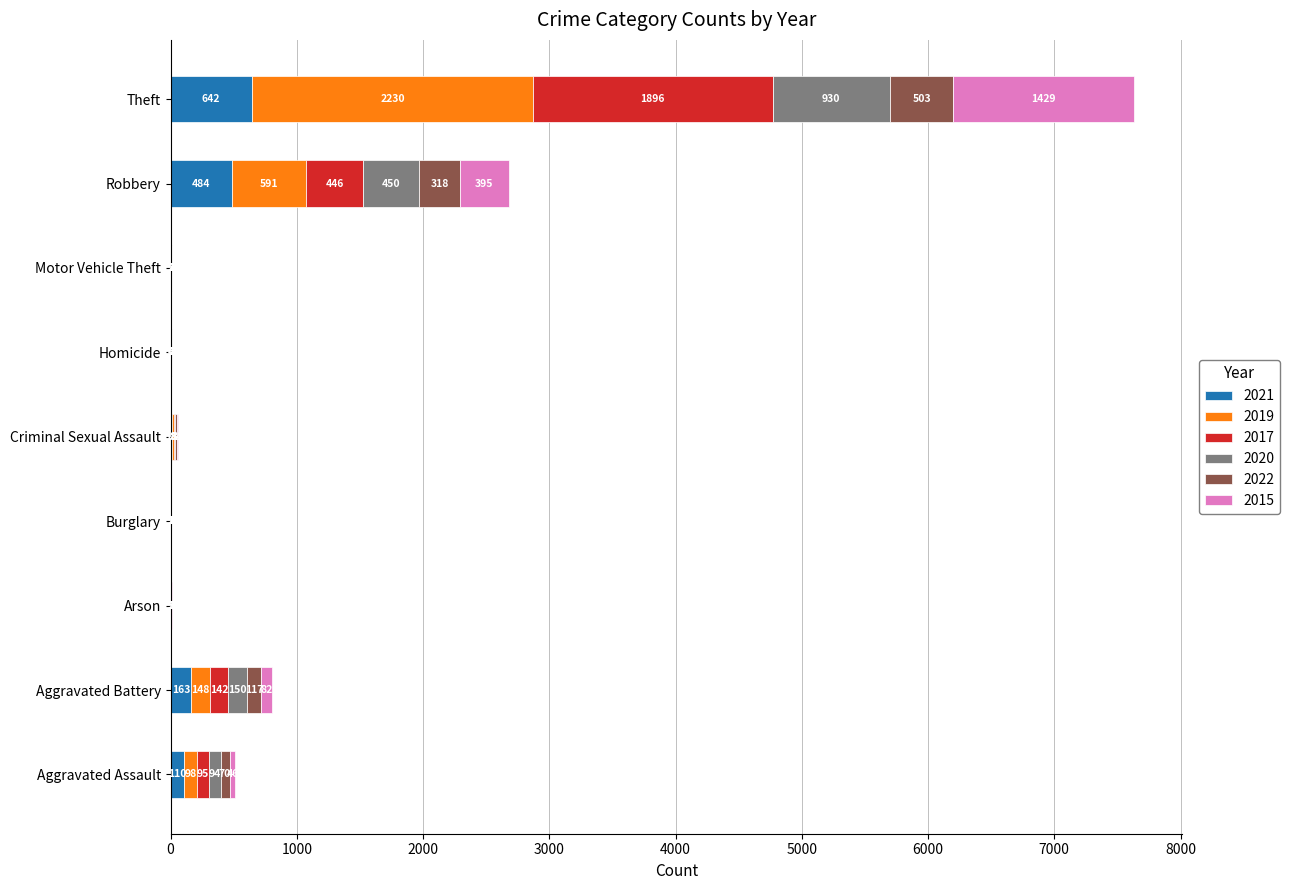

What is the total value across all series at Aggravated Assault?

513